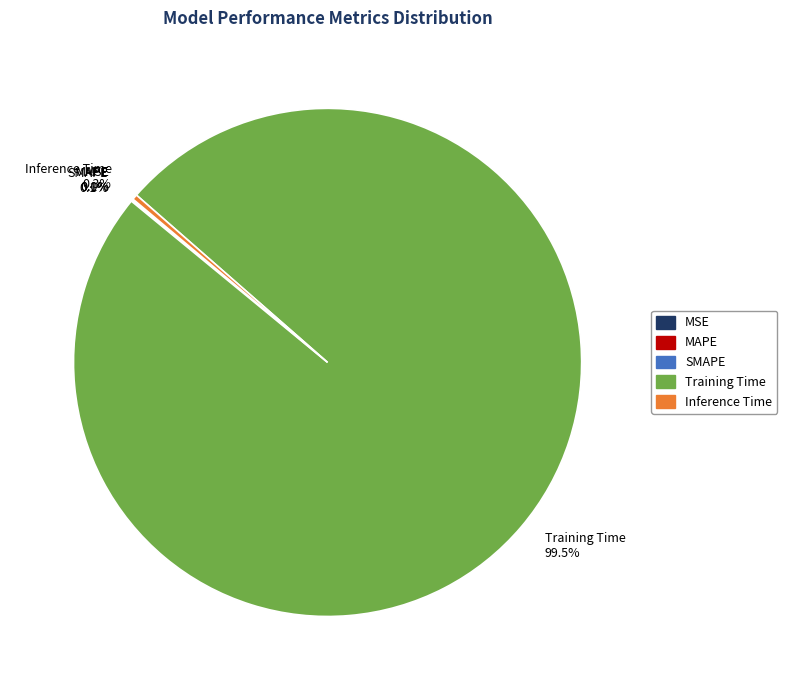

Is there a majority slice in this chart?

Yes